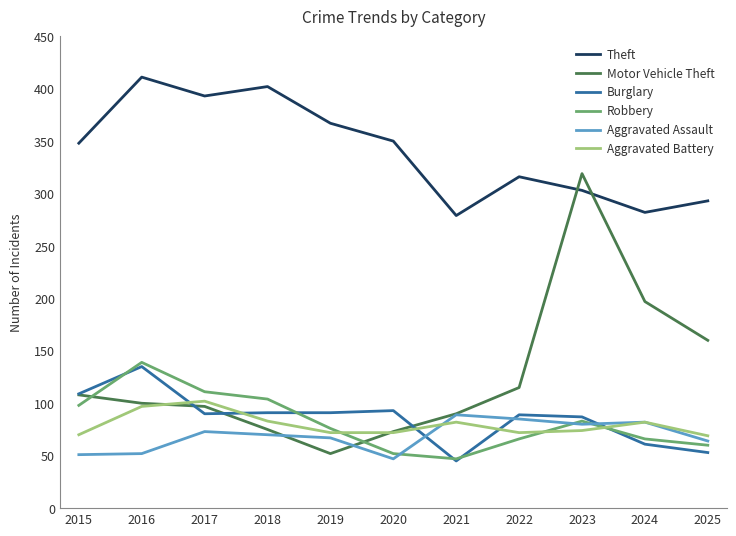

Is it true that Aggravated Battery equals 34 at 2021?

False